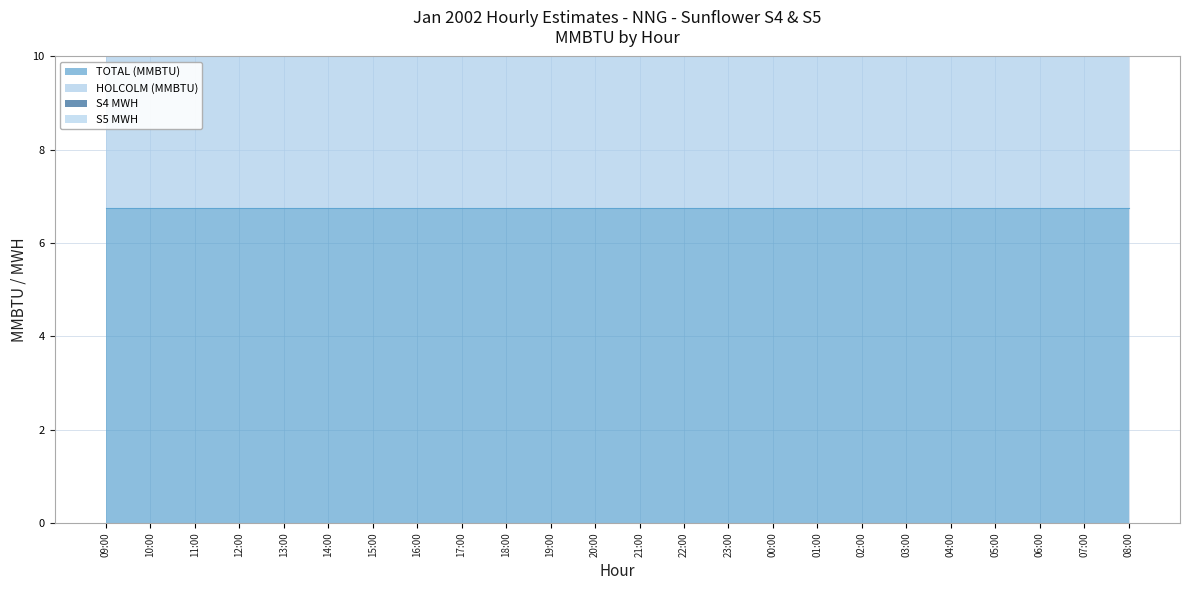

At which category is the sum across all series the highest?

09:00